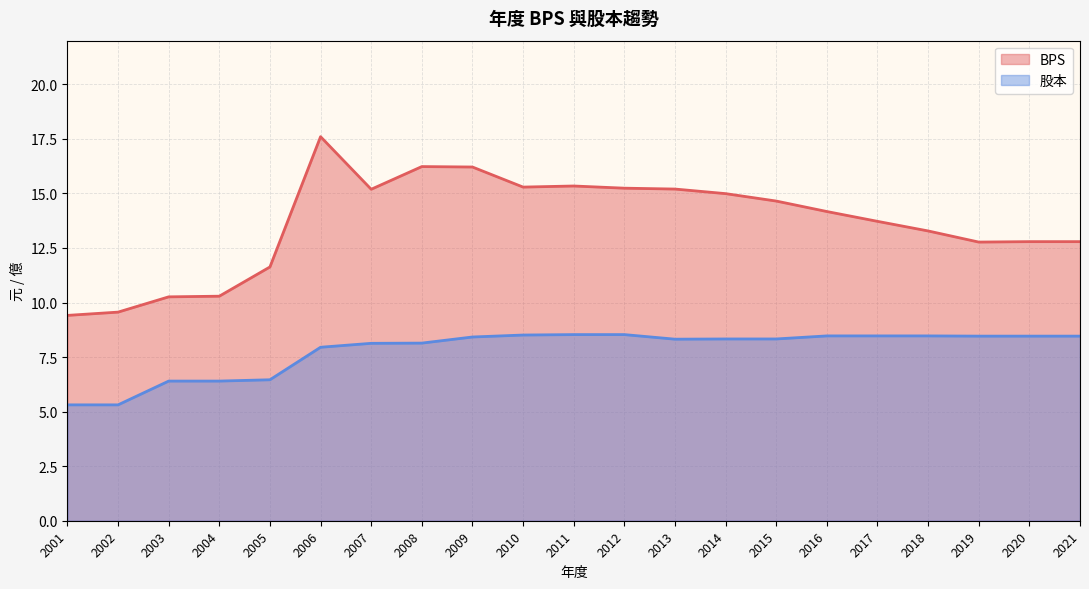

List the series in order of their overall mean, highest first.

BPS, 股本